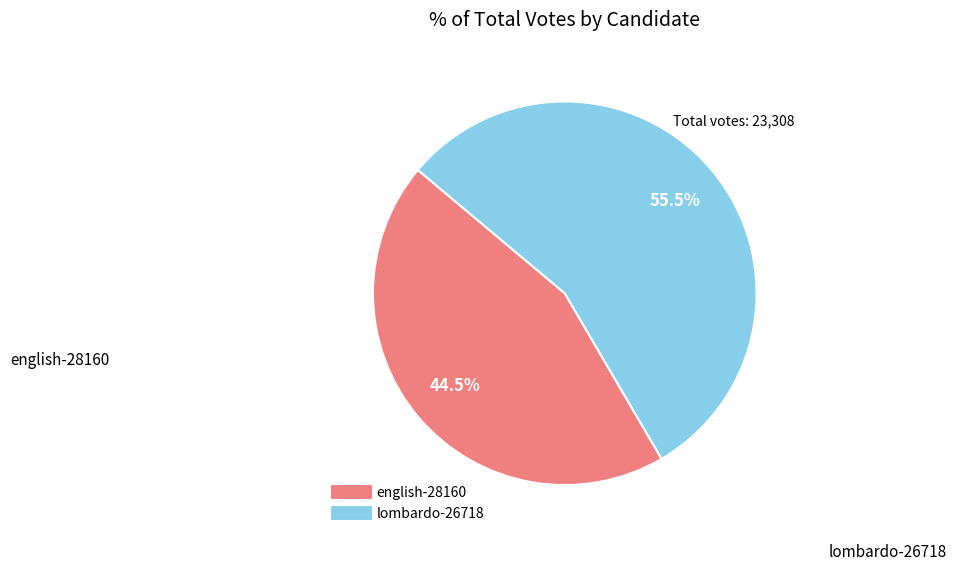

Which has a higher value, lombardo-26718 or english-28160?

lombardo-26718